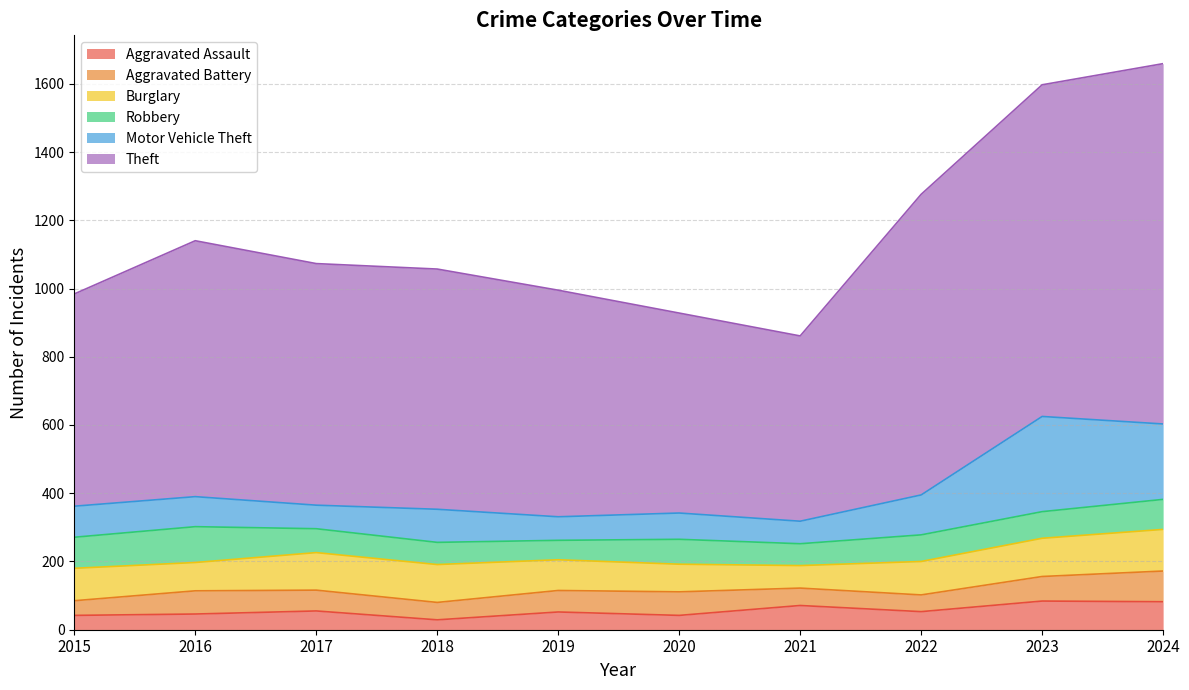

At which category does Aggravated Battery reach its first local peak?

2016